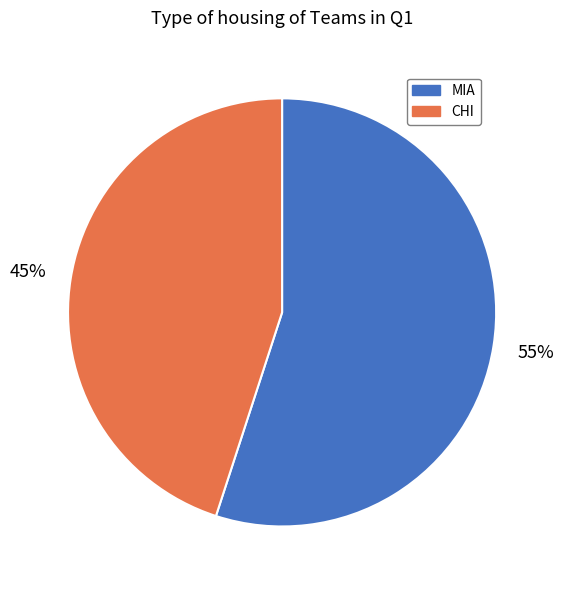

Rank the categories by value from lowest to highest.

CHI, MIA